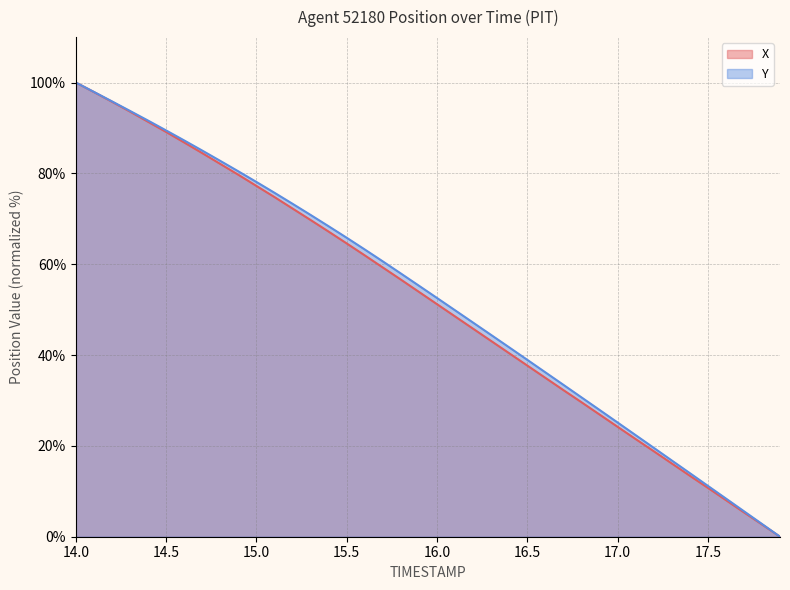

True or false: Y has more than 1 points higher than both neighbors.

False